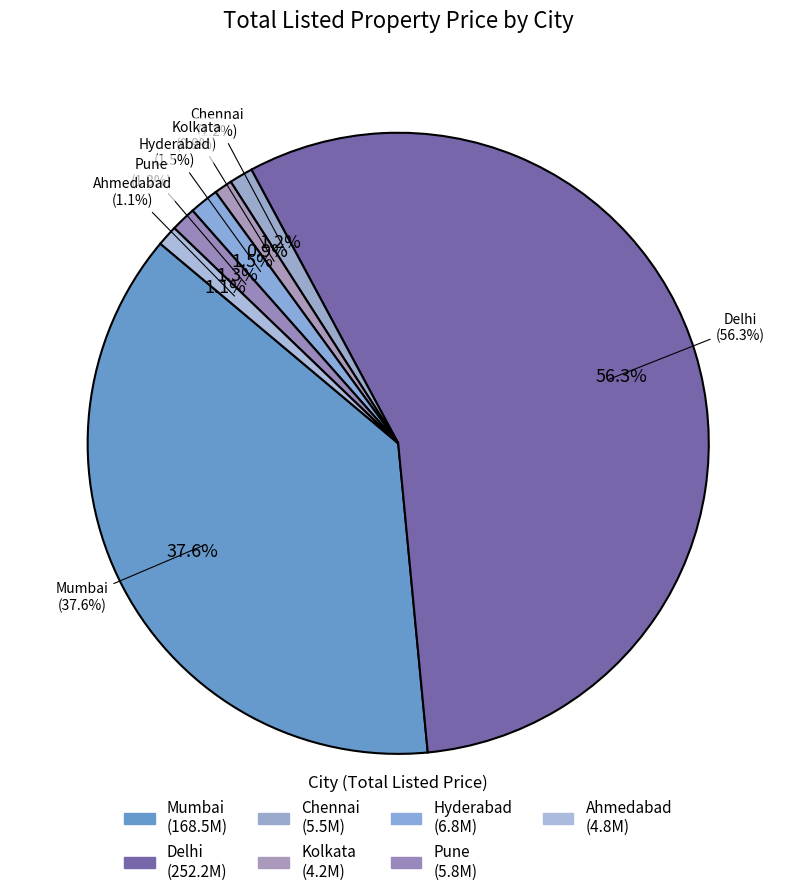

To the nearest percent, what portion does Hyderabad represent?

2%